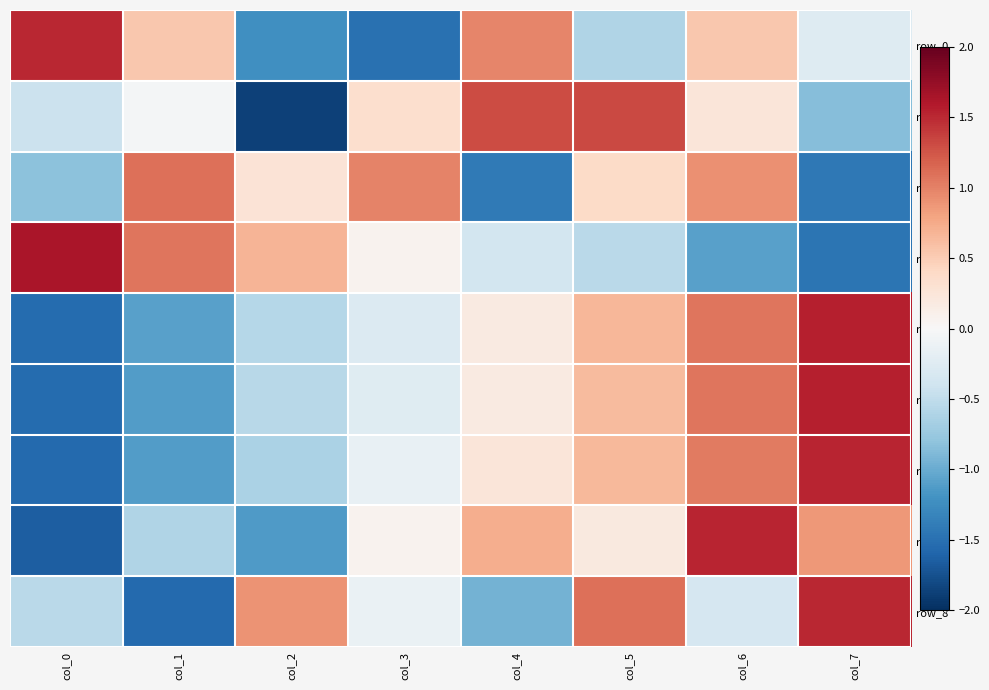

At col_1, list the series in order from largest to smallest.

row_2, row_3, row_0, row_1, row_7, row_4, row_5, row_6, row_8